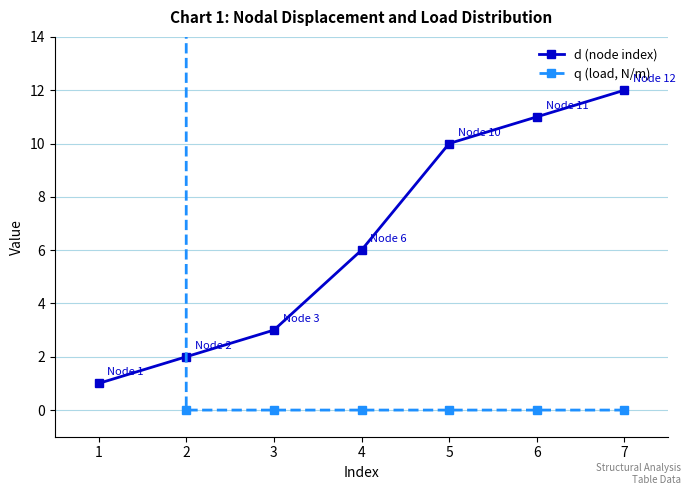

How many distinct data groups are displayed?

2